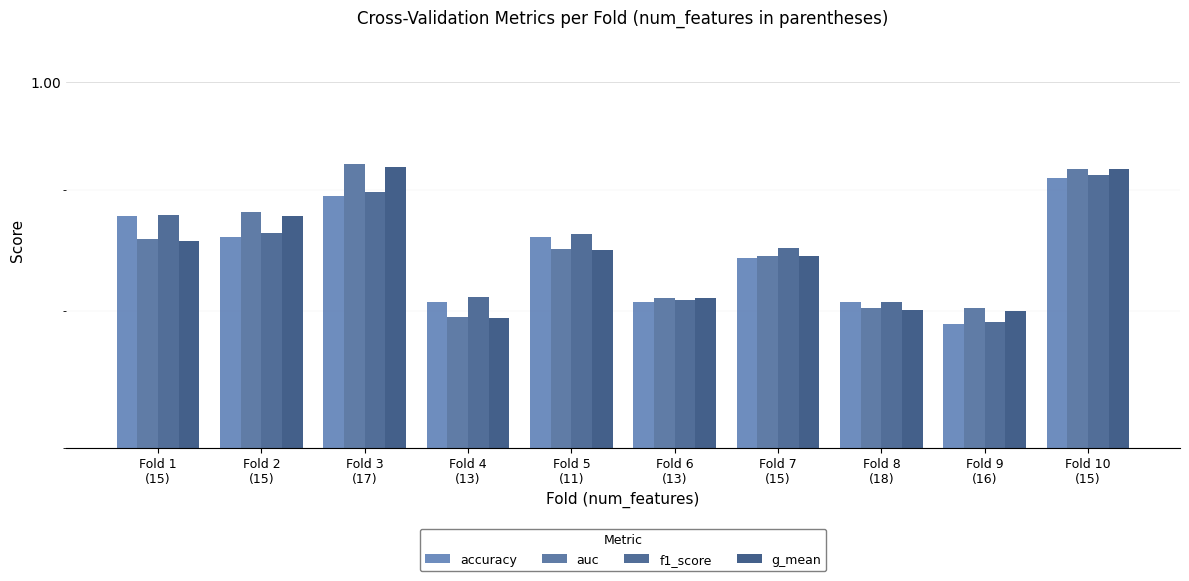

Reading right to left, what are all the values shown in this chart?

accuracy: Fold 10
(15)=0.9	Fold 9
(16)=0.8	Fold 8
(18)=0.8	Fold 7
(15)=0.8	Fold 6
(13)=0.8	Fold 5
(11)=0.9	Fold 4
(13)=0.8	Fold 3
(17)=0.9	Fold 2
(15)=0.9	Fold 1
(15)=0.9
auc: Fold 10
(15)=0.9	Fold 9
(16)=0.8	Fold 8
(18)=0.8	Fold 7
(15)=0.8	Fold 6
(13)=0.8	Fold 5
(11)=0.8	Fold 4
(13)=0.8	Fold 3
(17)=0.9	Fold 2
(15)=0.9	Fold 1
(15)=0.9
f1_score: Fold 10
(15)=0.9	Fold 9
(16)=0.8	Fold 8
(18)=0.8	Fold 7
(15)=0.9	Fold 6
(13)=0.8	Fold 5
(11)=0.9	Fold 4
(13)=0.8	Fold 3
(17)=0.9	Fold 2
(15)=0.9	Fold 1
(15)=0.9
g_mean: Fold 10
(15)=0.9	Fold 9
(16)=0.8	Fold 8
(18)=0.8	Fold 7
(15)=0.8	Fold 6
(13)=0.8	Fold 5
(11)=0.8	Fold 4
(13)=0.8	Fold 3
(17)=0.9	Fold 2
(15)=0.9	Fold 1
(15)=0.9